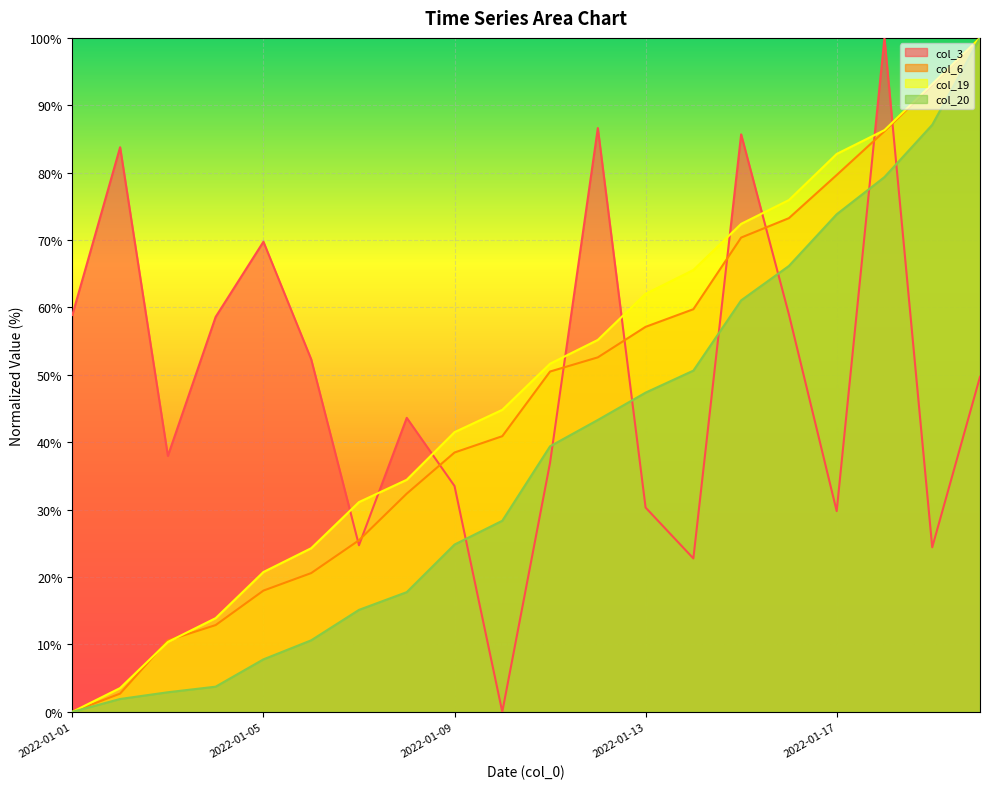

What is the sum of the col_19 values at 2022-01-08 and 2022-01-15?

106.8